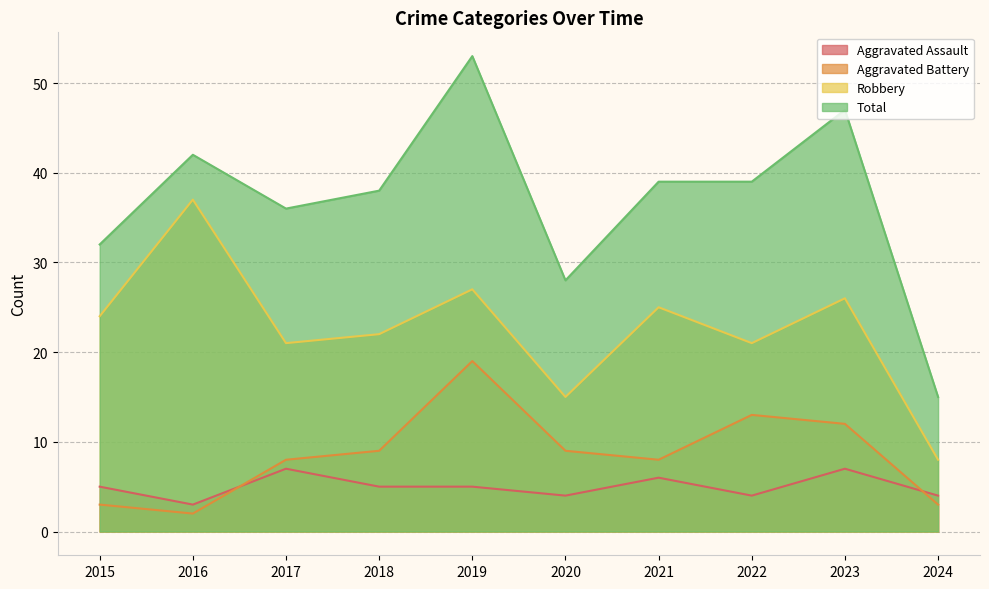

What is the greatest value displayed?

53